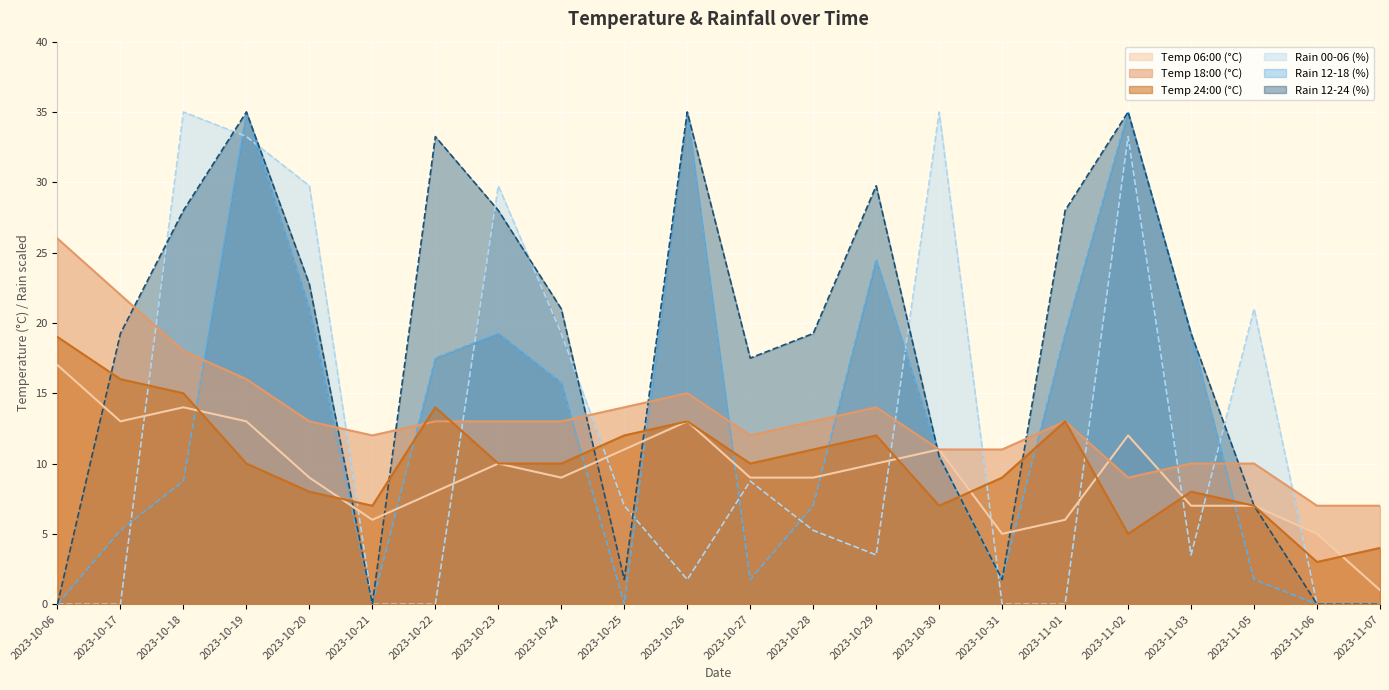

Where is temp_24 nearest to the value 11?

2023-10-28